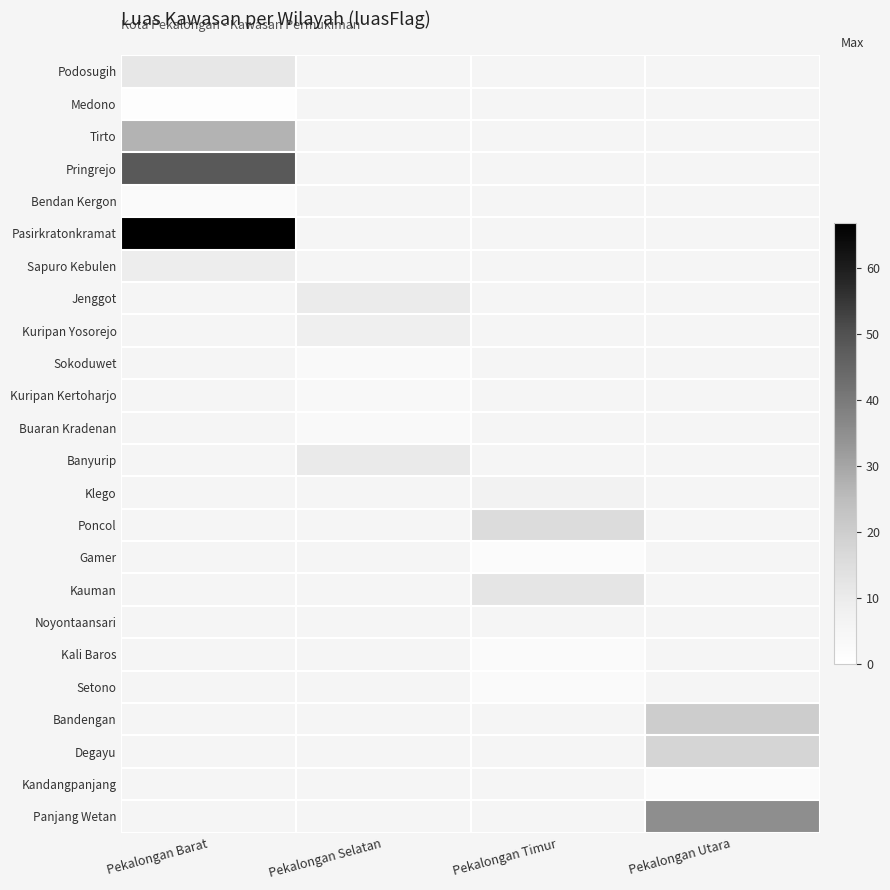

What is the minimum value for Medono?

0.9